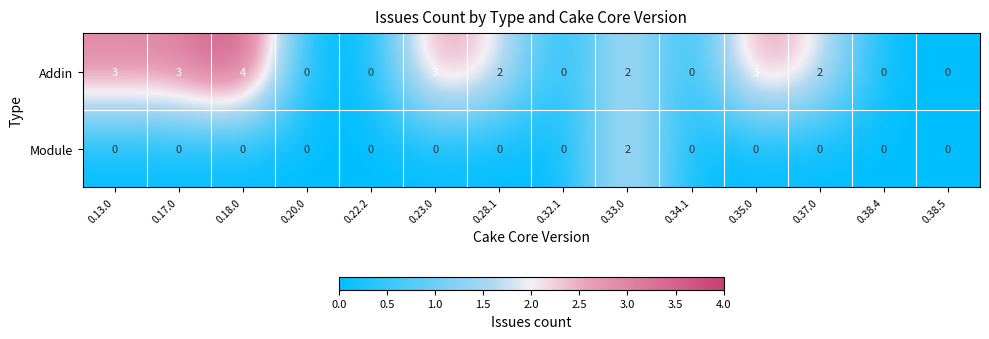

What is the difference between the second highest and second lowest values in the Addin series?

3